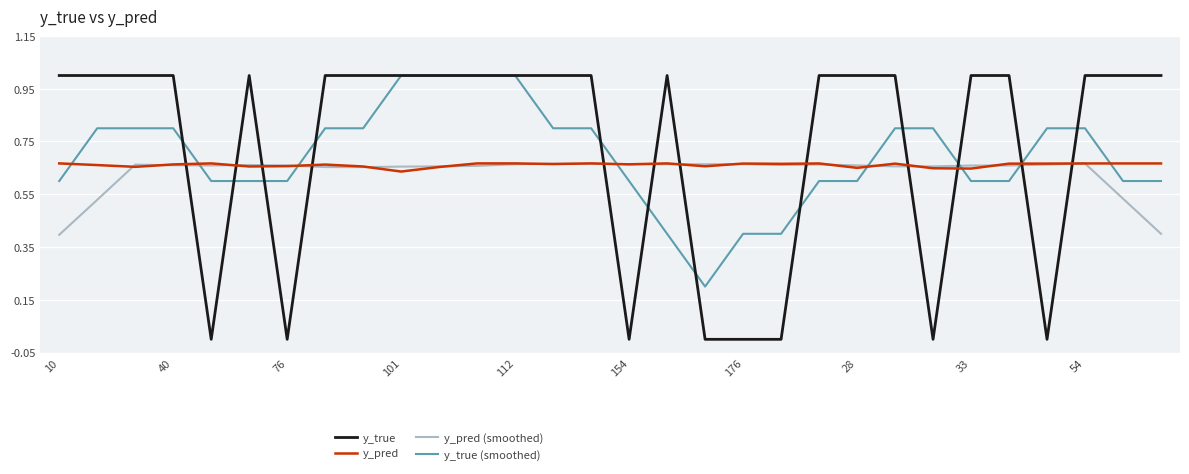

How many intersections are there between y_pred (smoothed) and y_true (smoothed)?

6